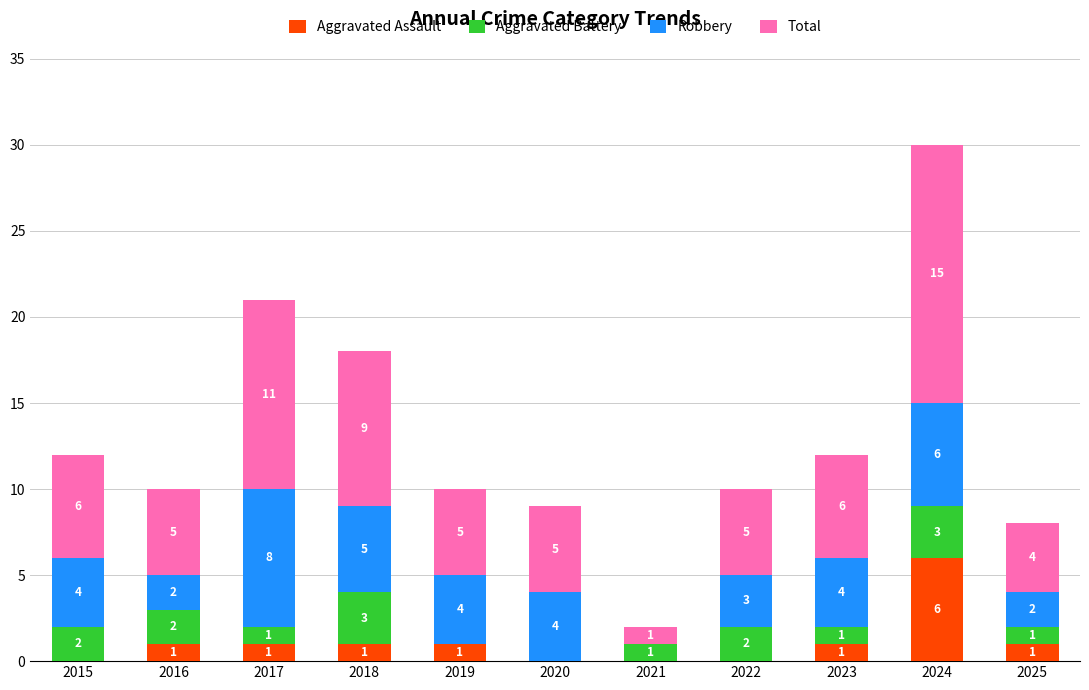

What is the highest value of the Aggravated Assault series?

6